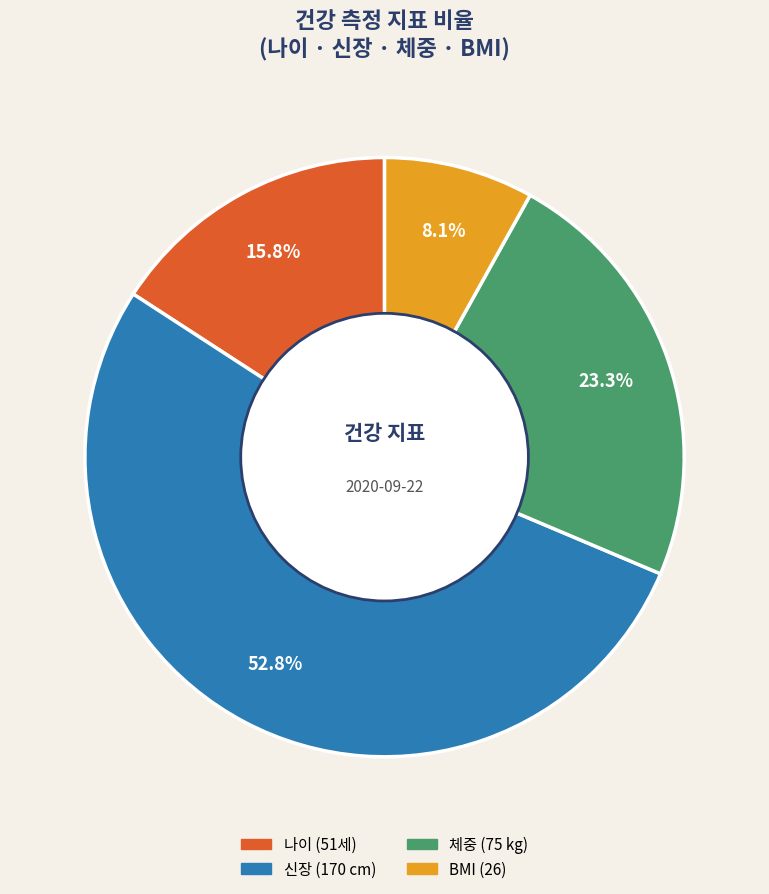

Is there a majority slice in this chart?

Yes